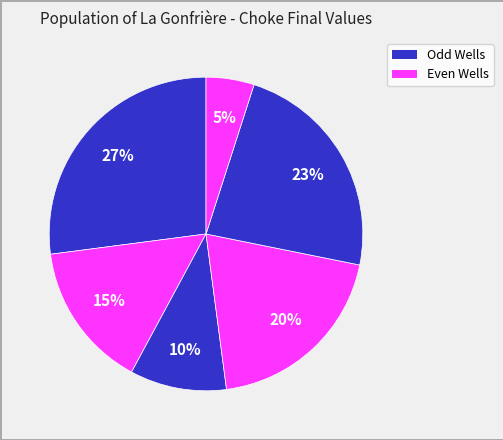

Rank the categories by value from lowest to highest.

W2_choke_final, W7_choke_final, W4_choke_final, W3_choke_final, W5_choke_final, W6_choke_final, W1_choke_final